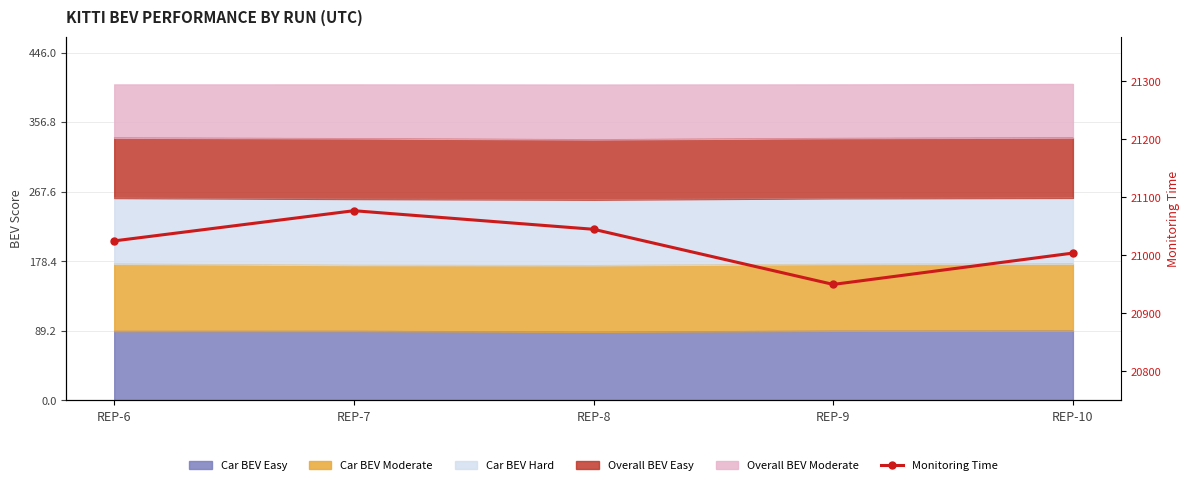

Rank the categories by value from highest to lowest.

REP-7, REP-8, REP-6, REP-10, REP-9